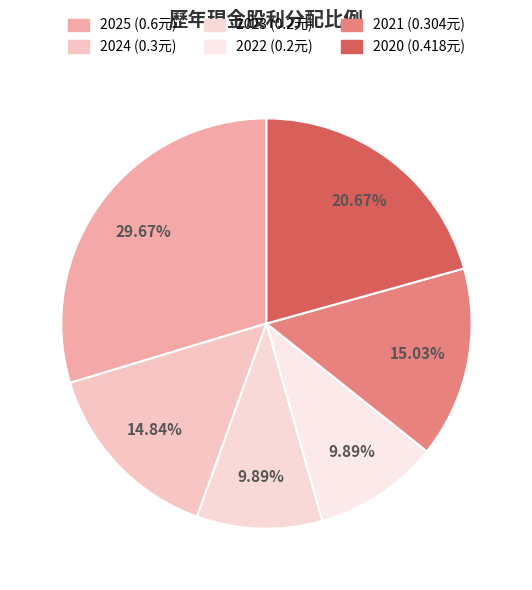

How much of the chart is everything except 2022?

90.1%